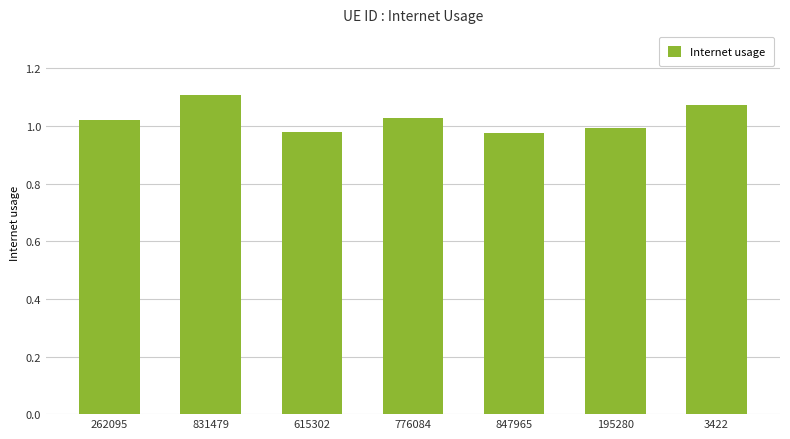

True or false: the data shows 1.1 at 3422.

True